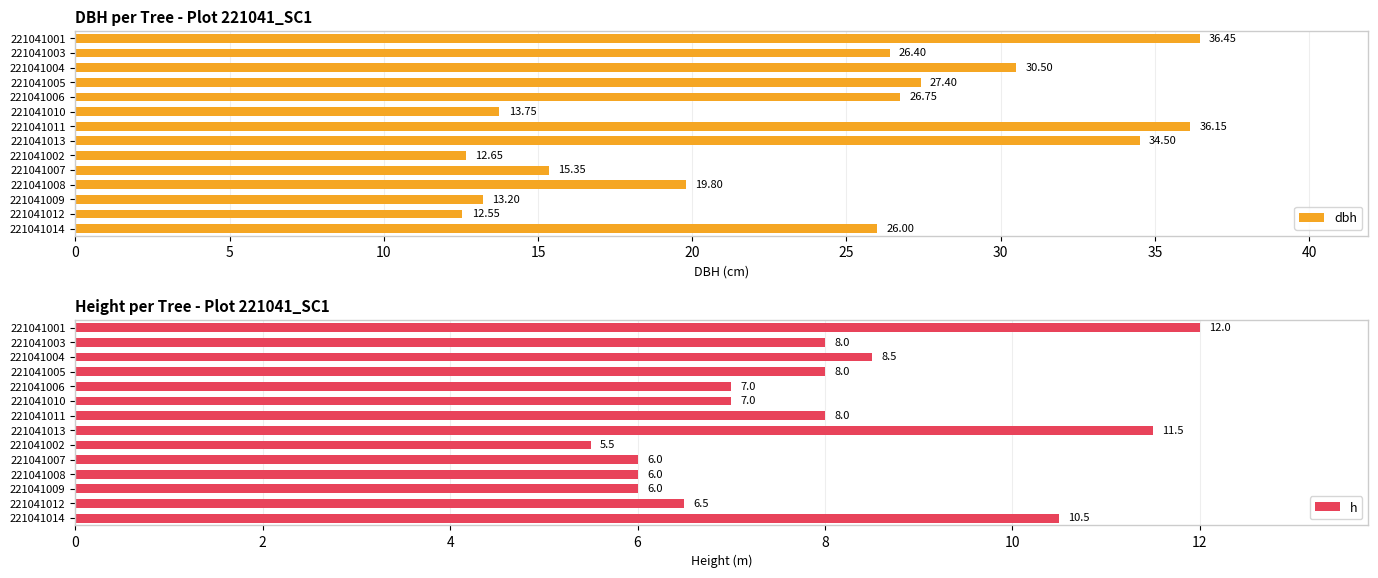

Is it true that h equals 4.1 at 221041014?

False